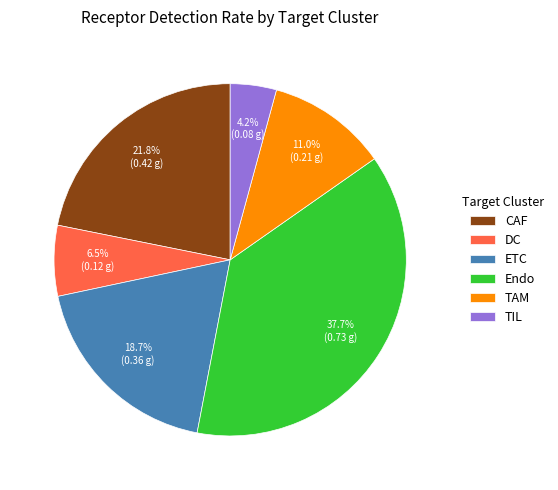

Count the number of slices in the pie.

6